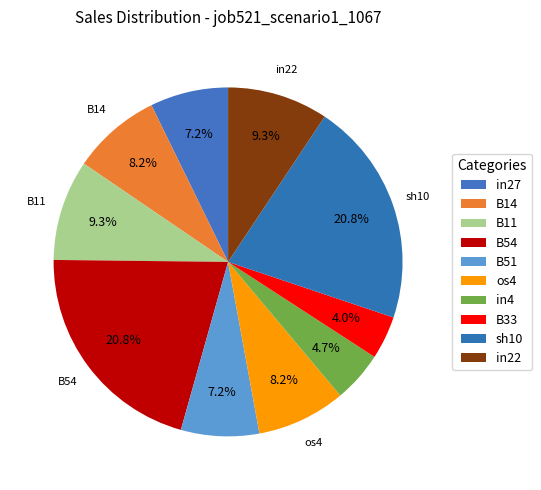

How many segments does this pie chart have?

10